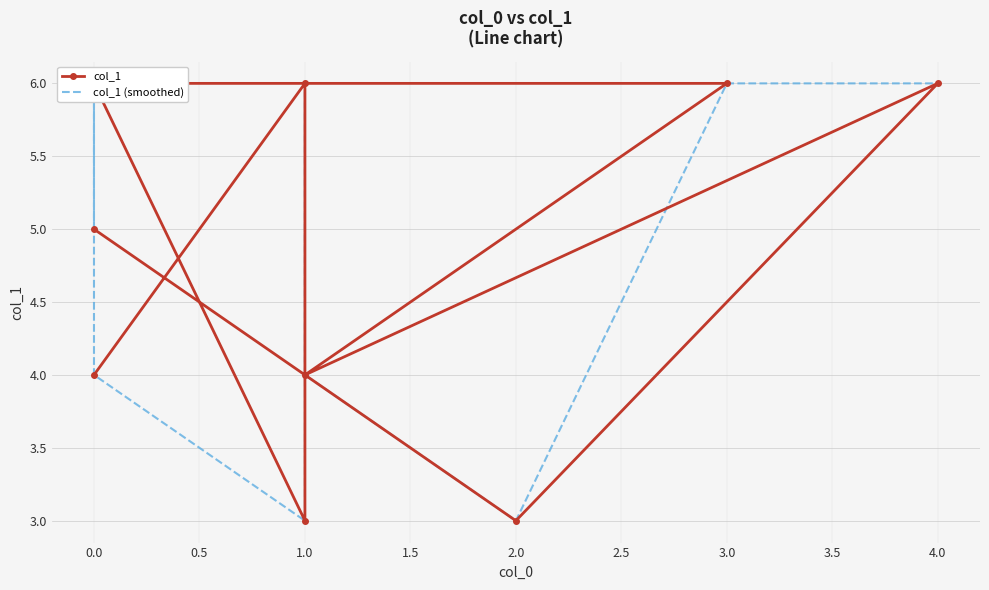

At how many categories does at least one series exceed 3?

8